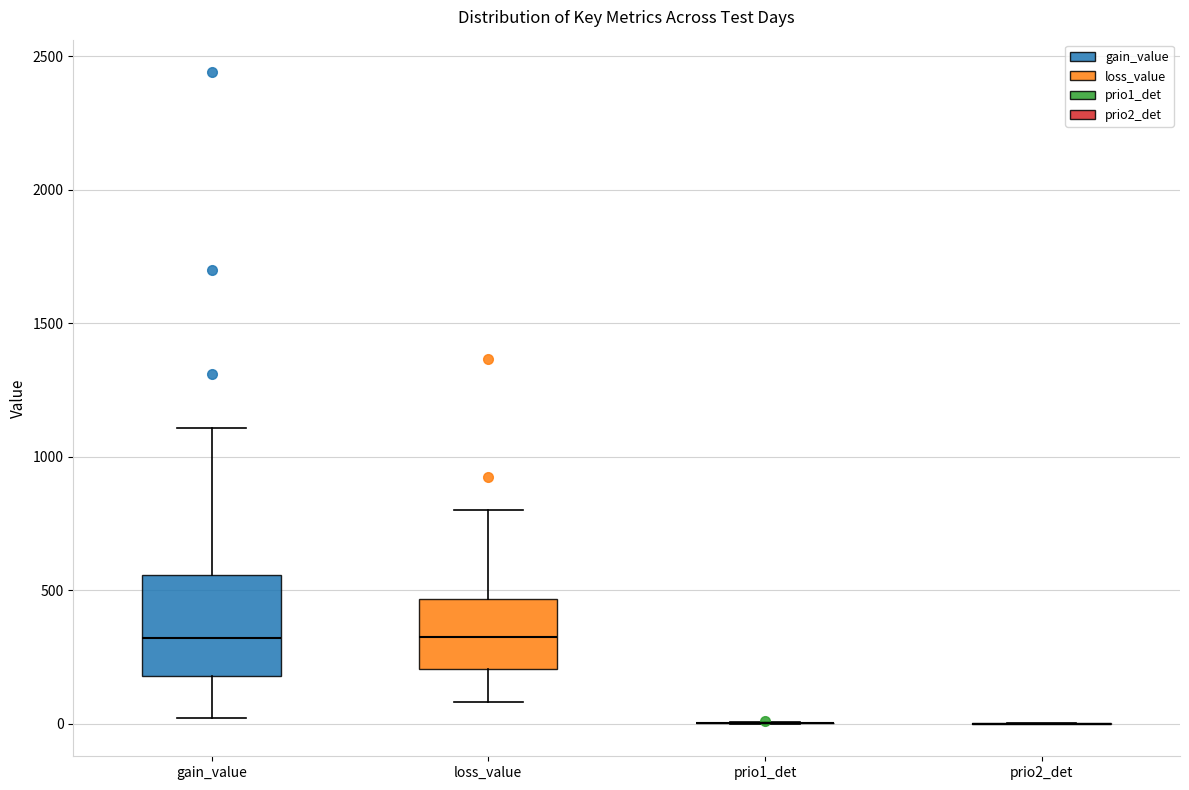

Where is the upper edge of the box for loss_value on the y-axis? The values are not printed on the chart, so give them approximately, as read against the axis.

450